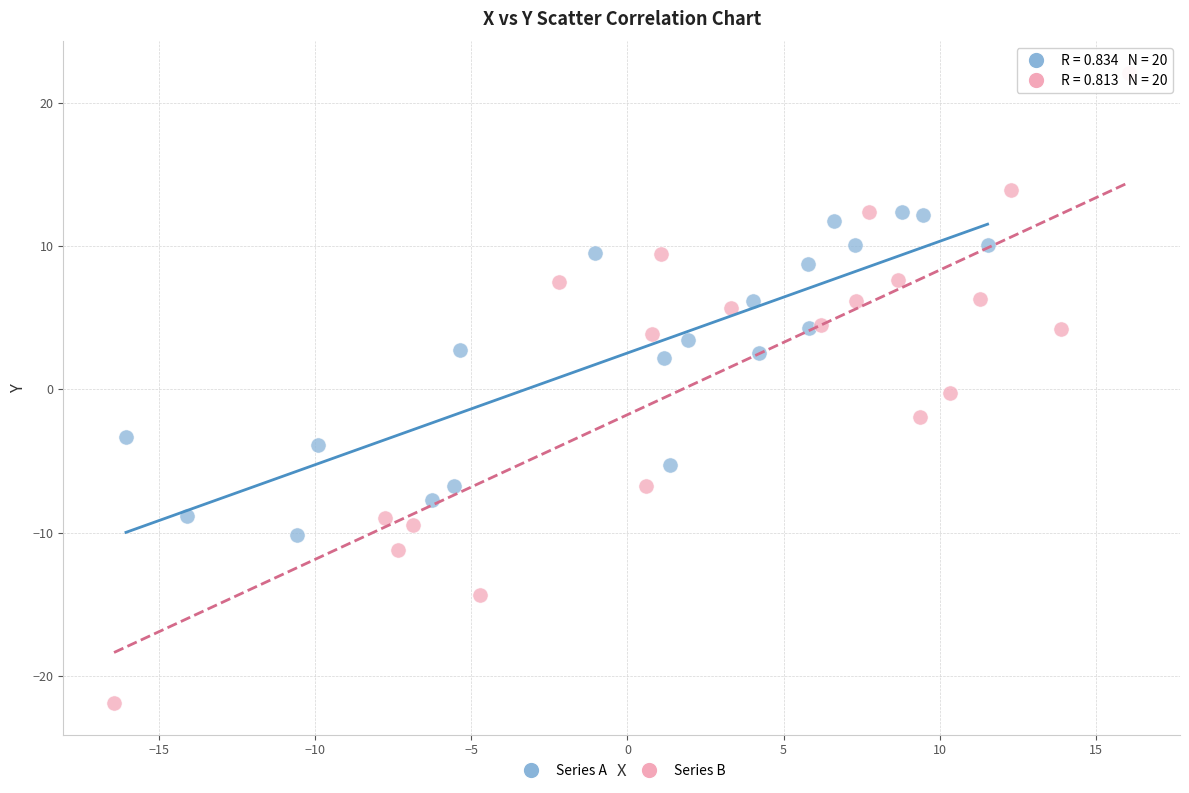

What are all the series names shown in the legend?

Series A, Series B